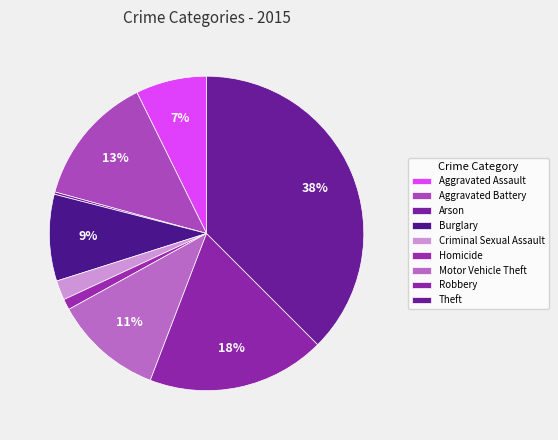

How many slices are in this pie chart?

9